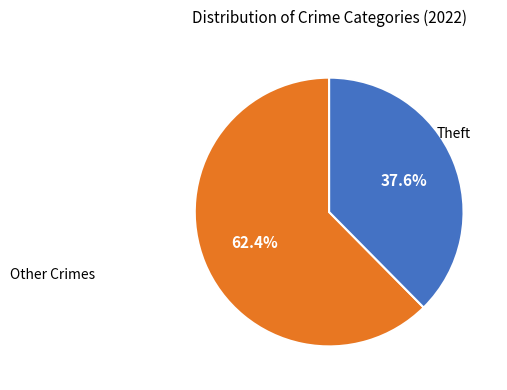

Does any single category account for the majority?

Yes